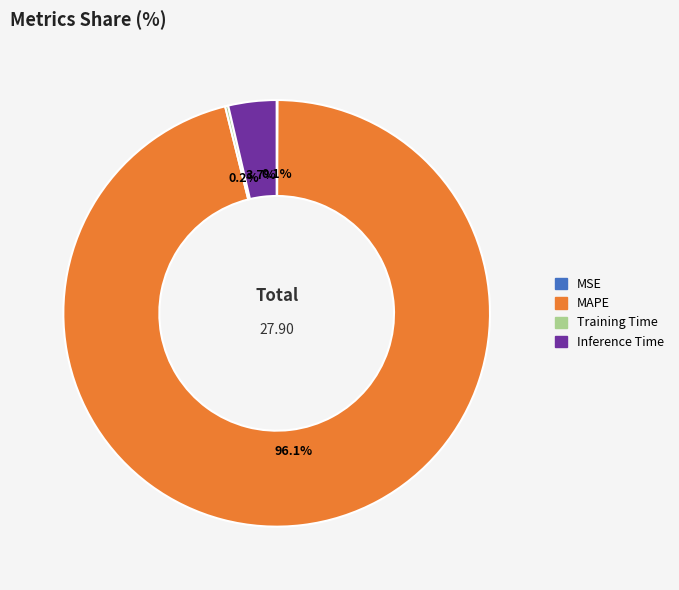

What is the majority slice?

MAPE